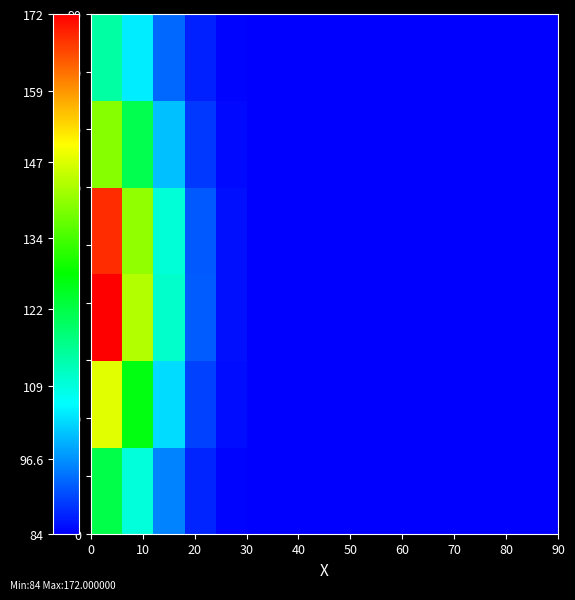

Count the number of categories in the chart.

15